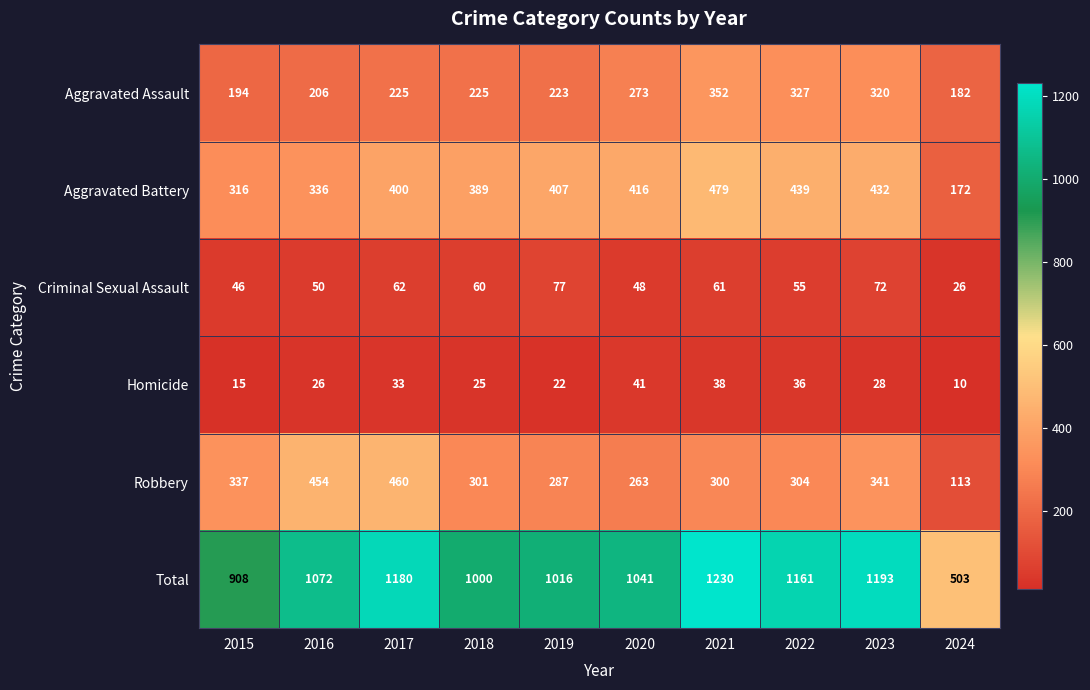

What is the difference between the second highest and minimum values in the Total series?

690